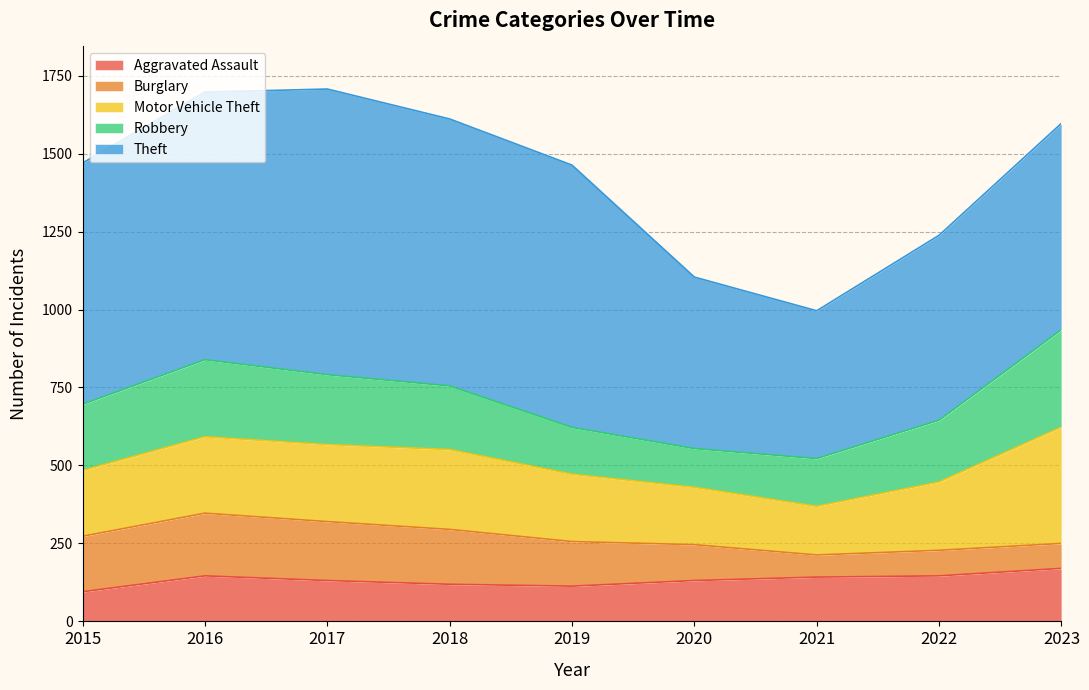

What are all the series names shown in the legend?

Aggravated Assault, Burglary, Motor Vehicle Theft, Robbery, Theft